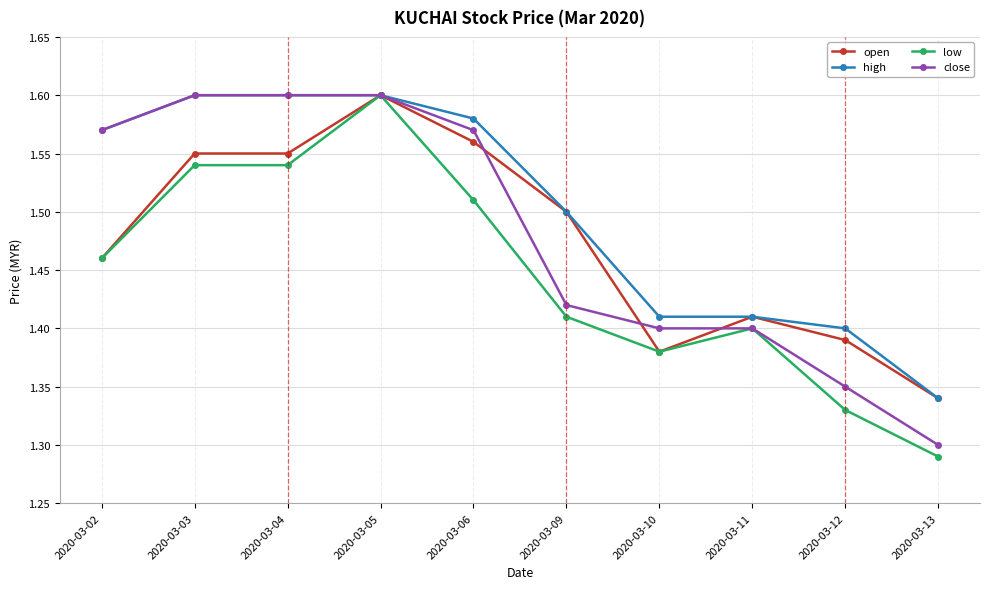

Count the open values in the range 1 to 2.

10